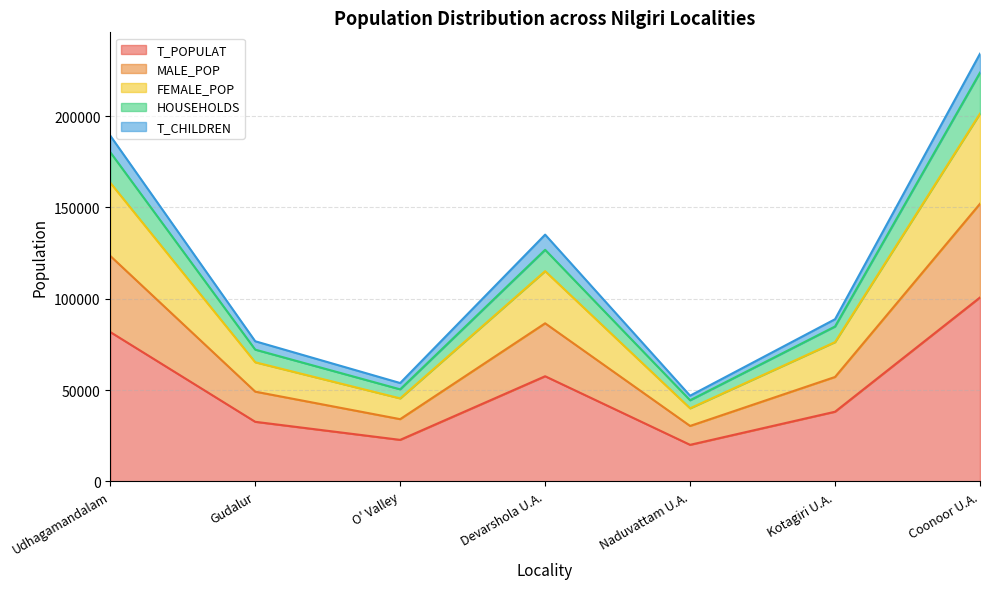

What are all the series names shown in the legend?

T_POPULAT, MALE_POP, FEMALE_POP, HOUSEHOLDS, T_CHILDREN